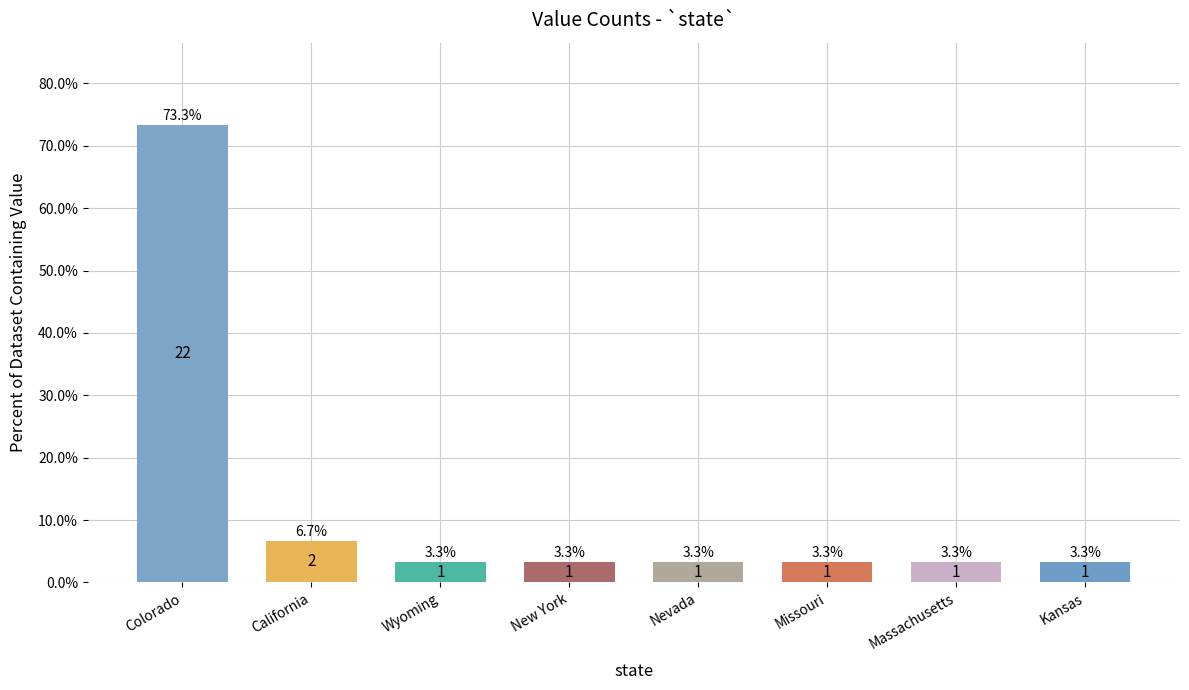

How many categories are shown in the chart?

8